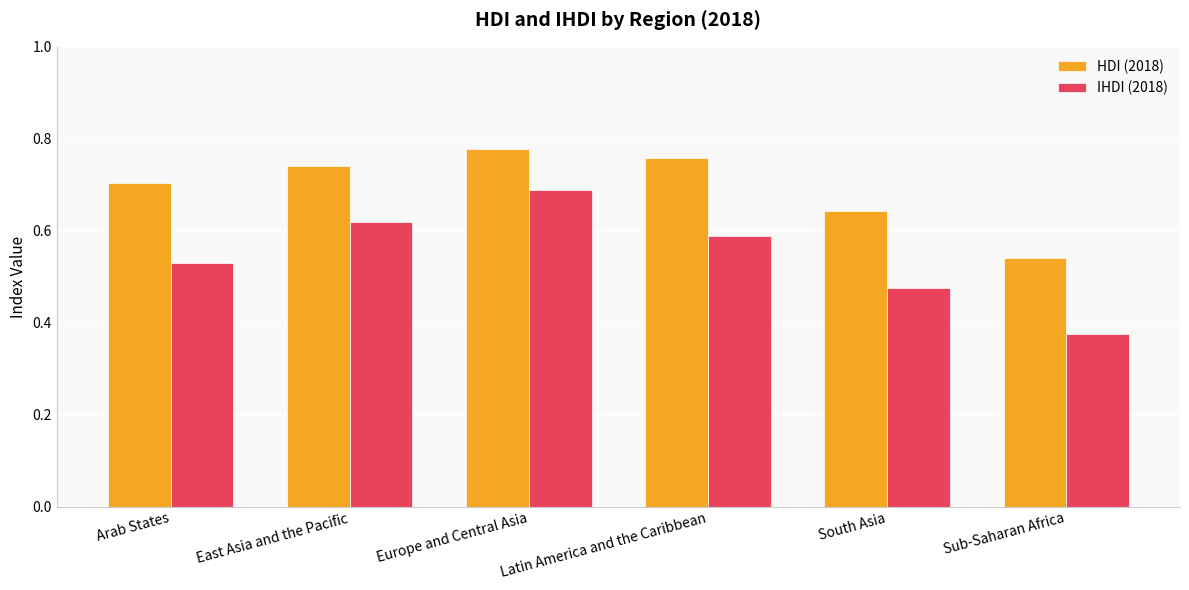

Rank the series by their maximum value, from highest to lowest.

HDI (2018), IHDI (2018)